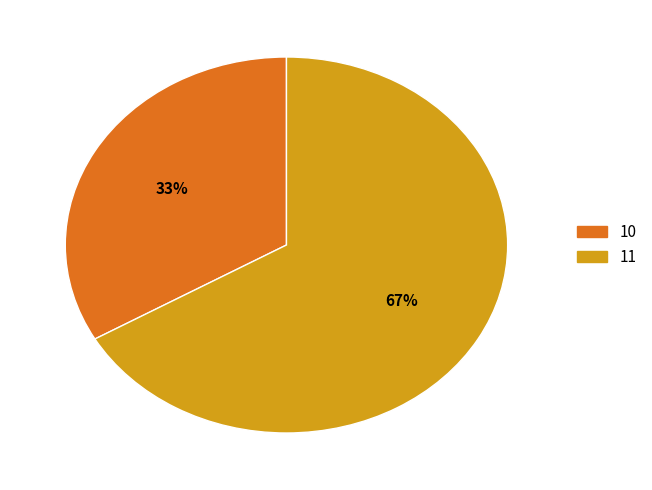

Rank the categories by value from highest to lowest.

11, 10